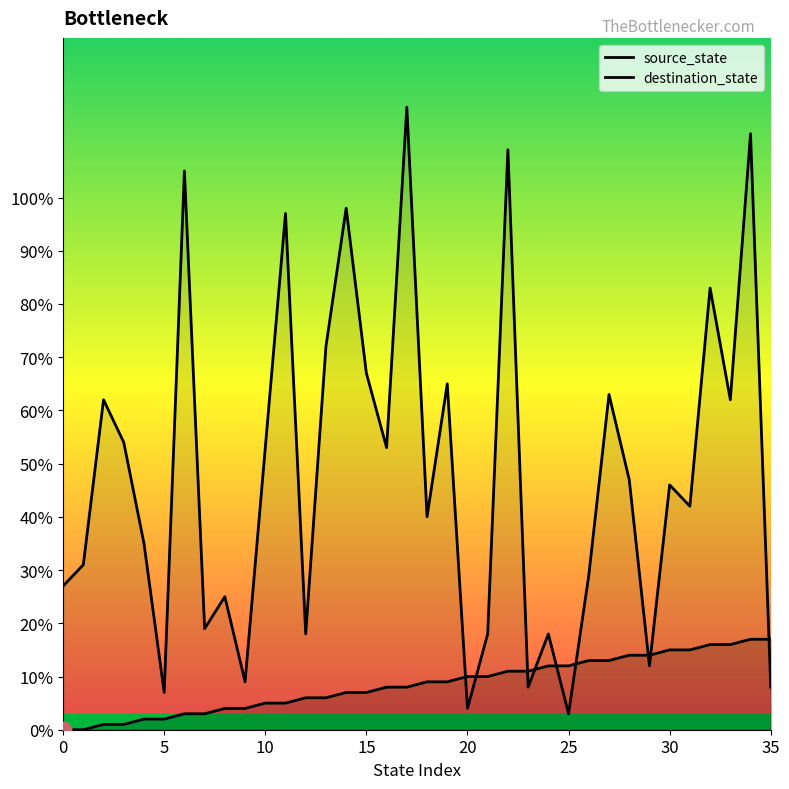

What is the maximum value for source_state?

17